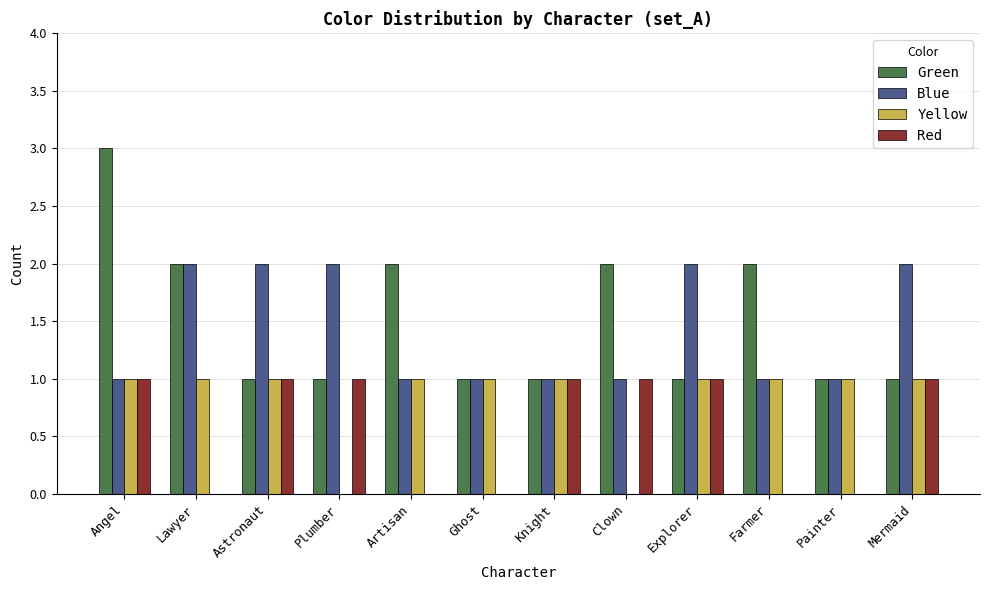

Are the bars horizontal?

No